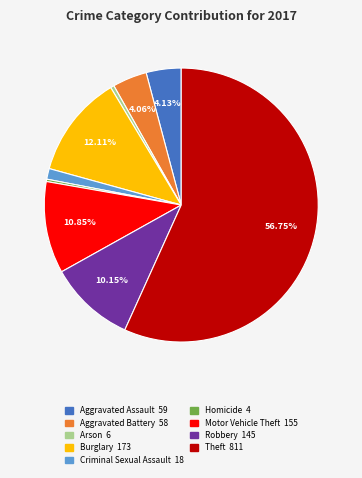

Count the number of slices in the pie.

9